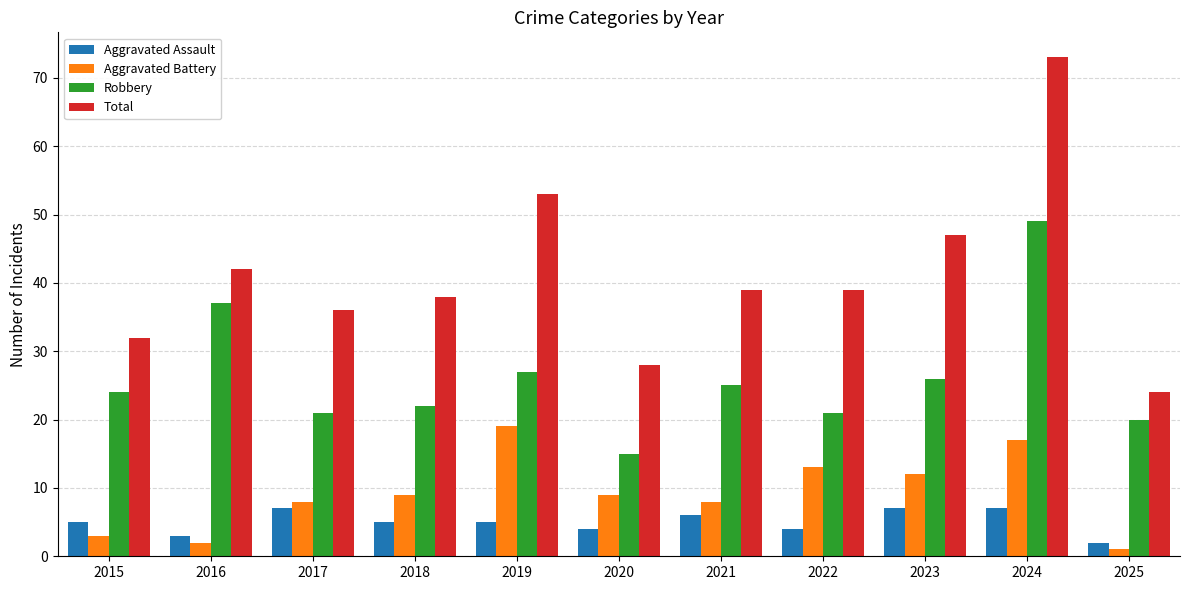

What is the difference between the Robbery values at 2017 and 2018?

1